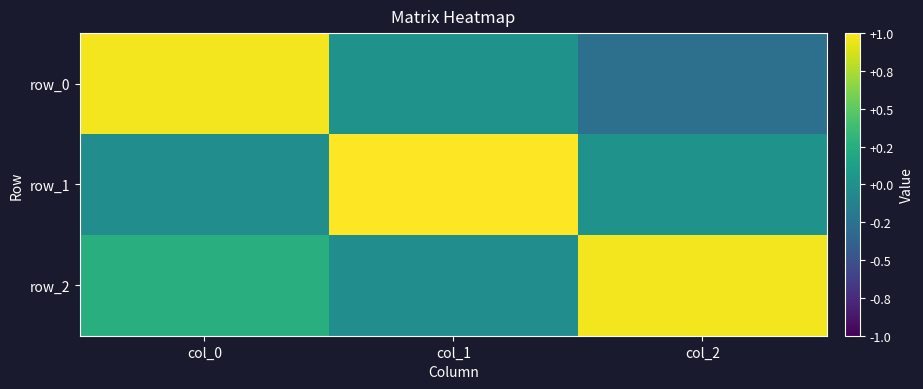

Is it true that row_1 equals 0.6 at col_1?

False